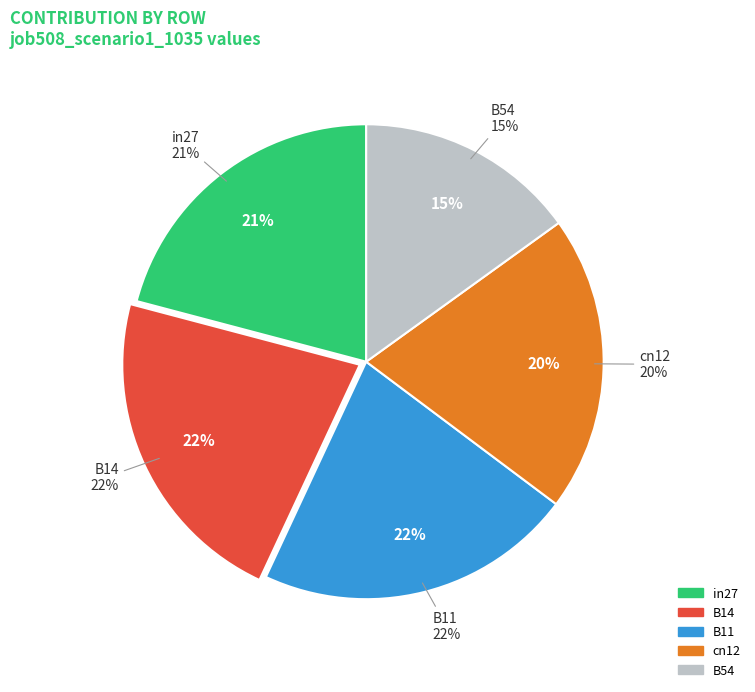

Is B11 the majority of the pie?

No